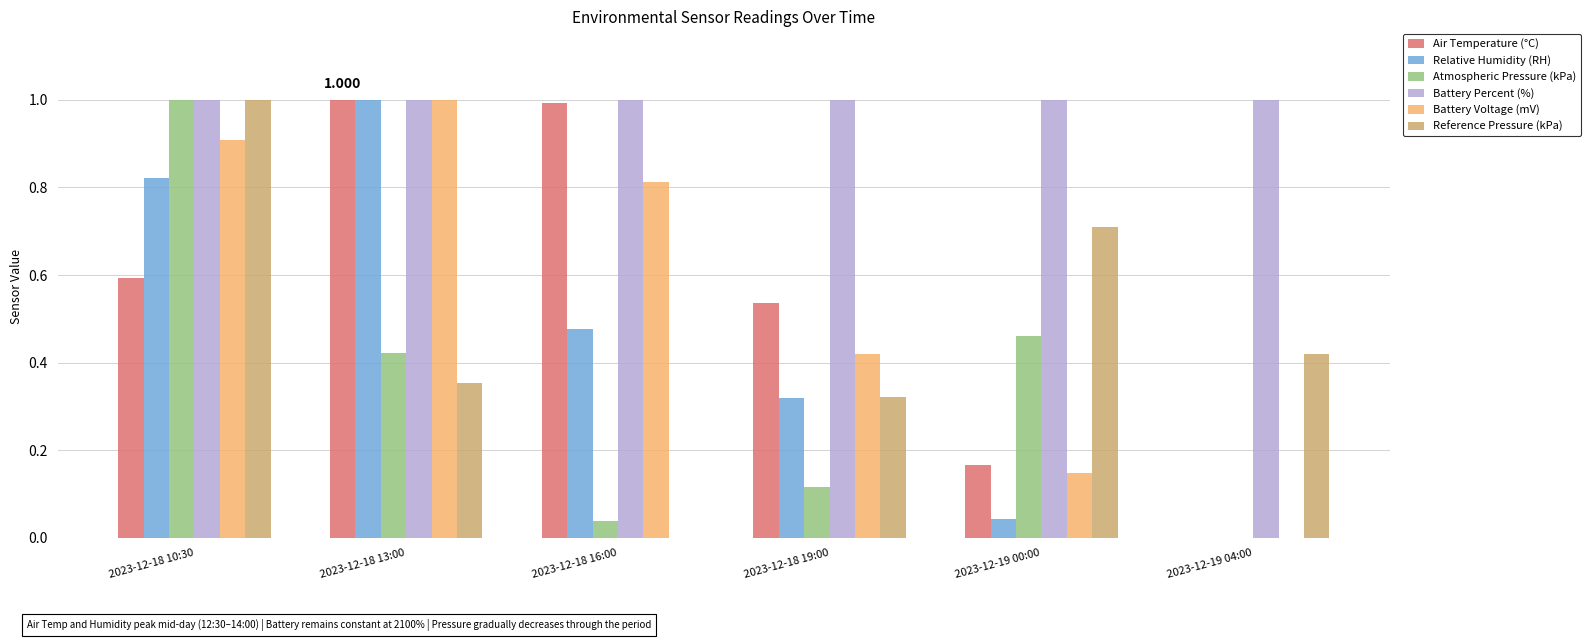

Does the chart contain stacked bars?

No